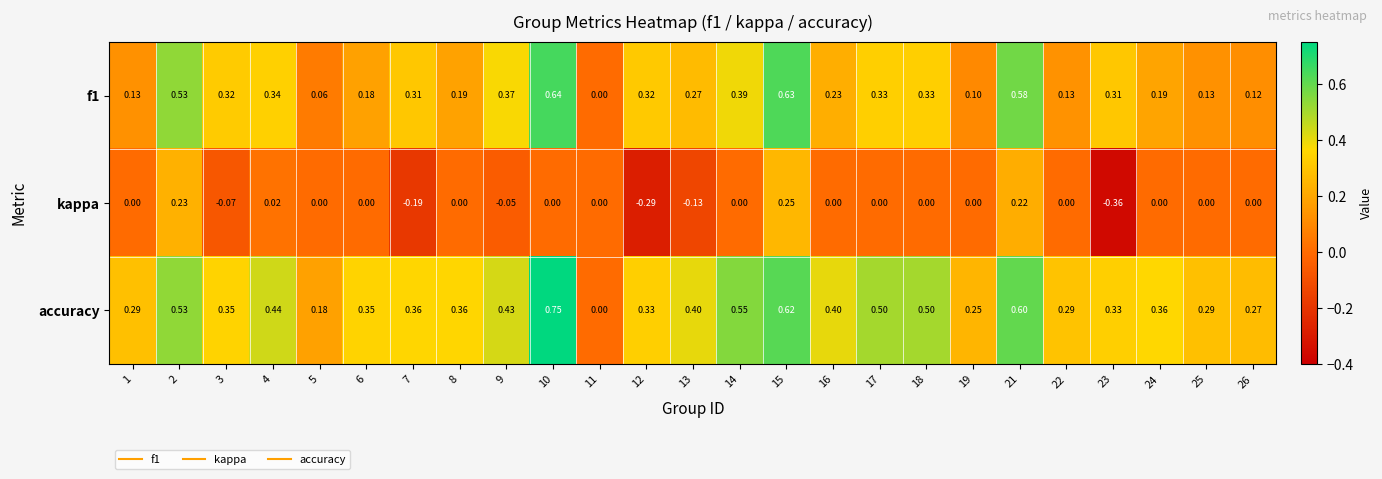

How many series are shown in this chart?

3